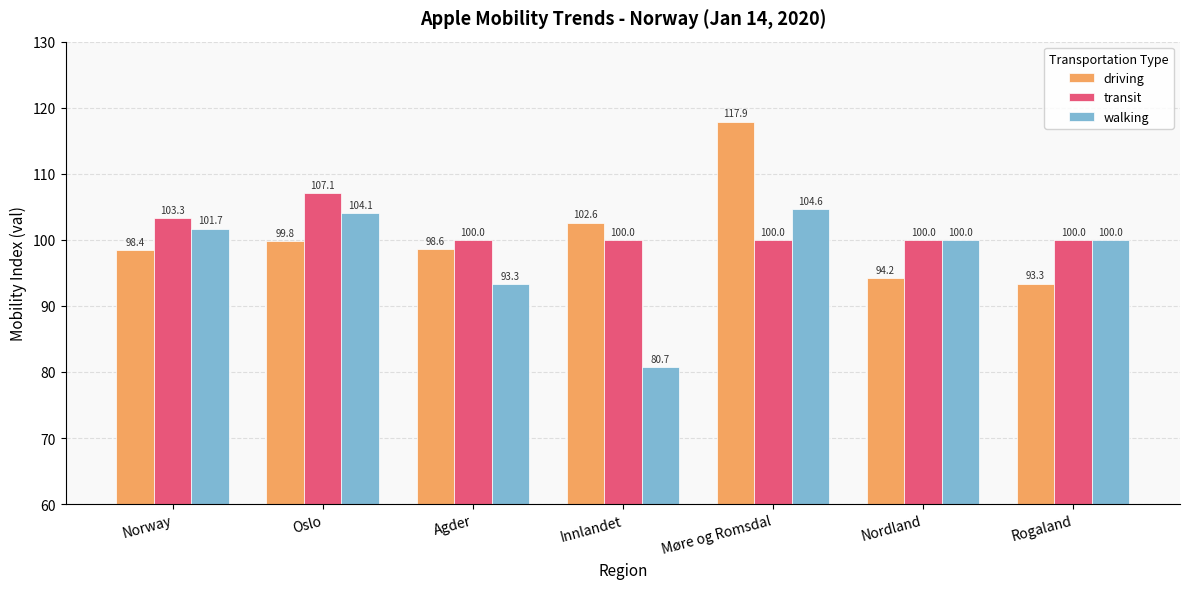

What is the total value across all series at Oslo?

311.0